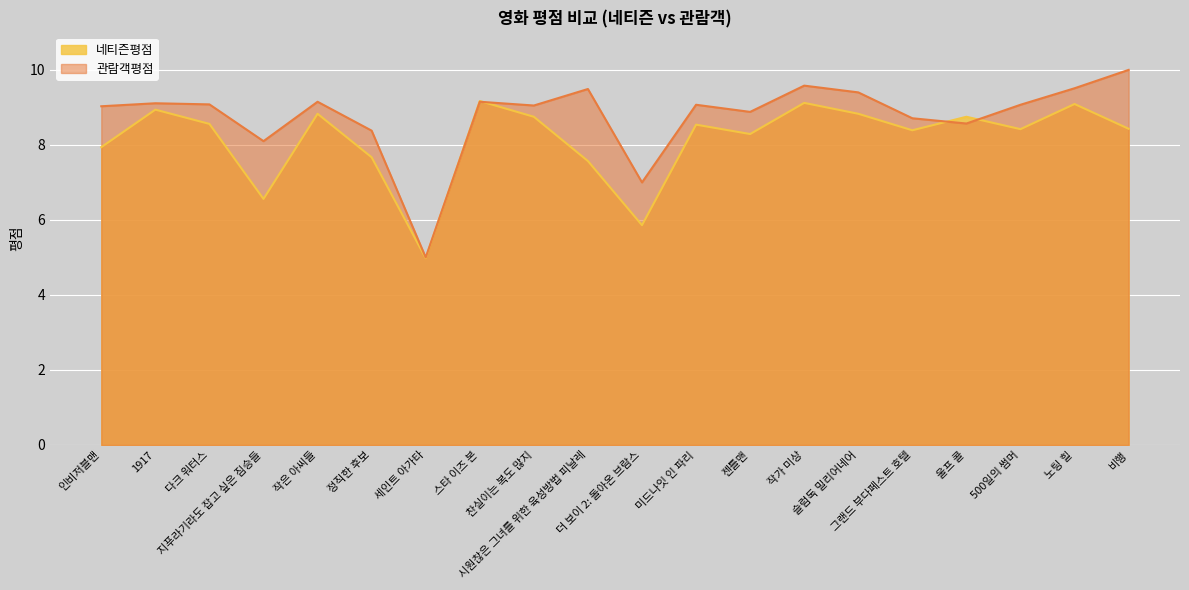

Which has a higher value, 더 보이 2: 돌아온 브람스 or 세인트 아가타?

더 보이 2: 돌아온 브람스